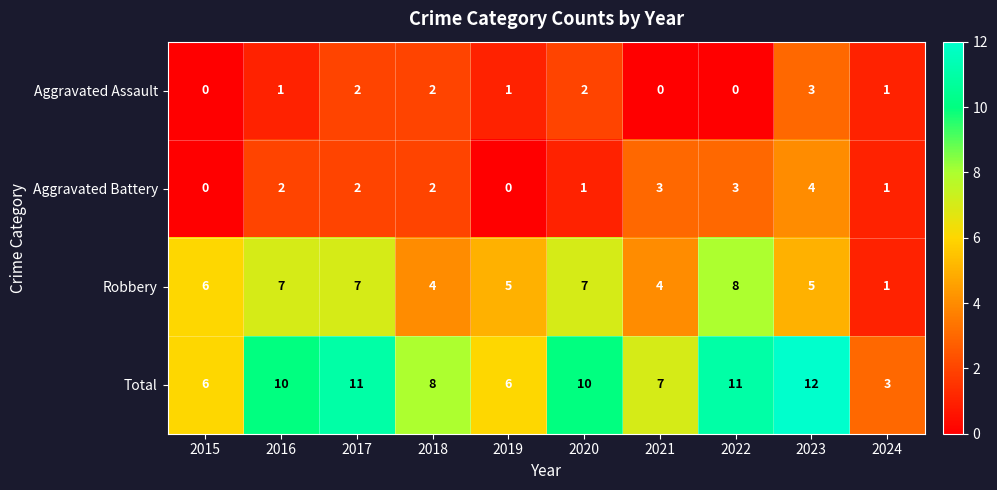

At which category is the sum across all series the highest?

2023